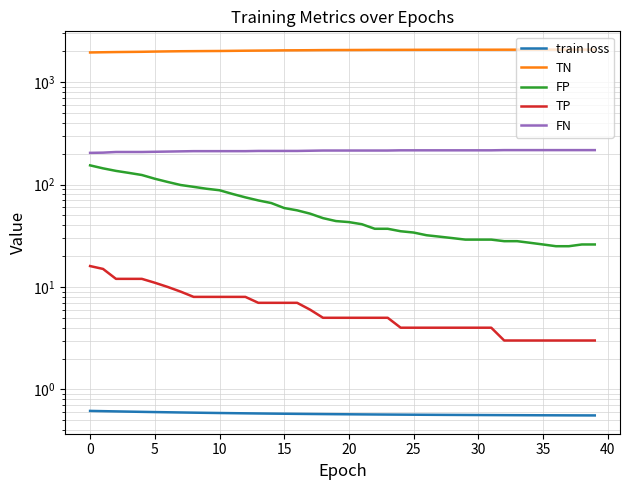

Rank the series at 22 from highest to lowest value.

TN, FN, FP, TP, train loss